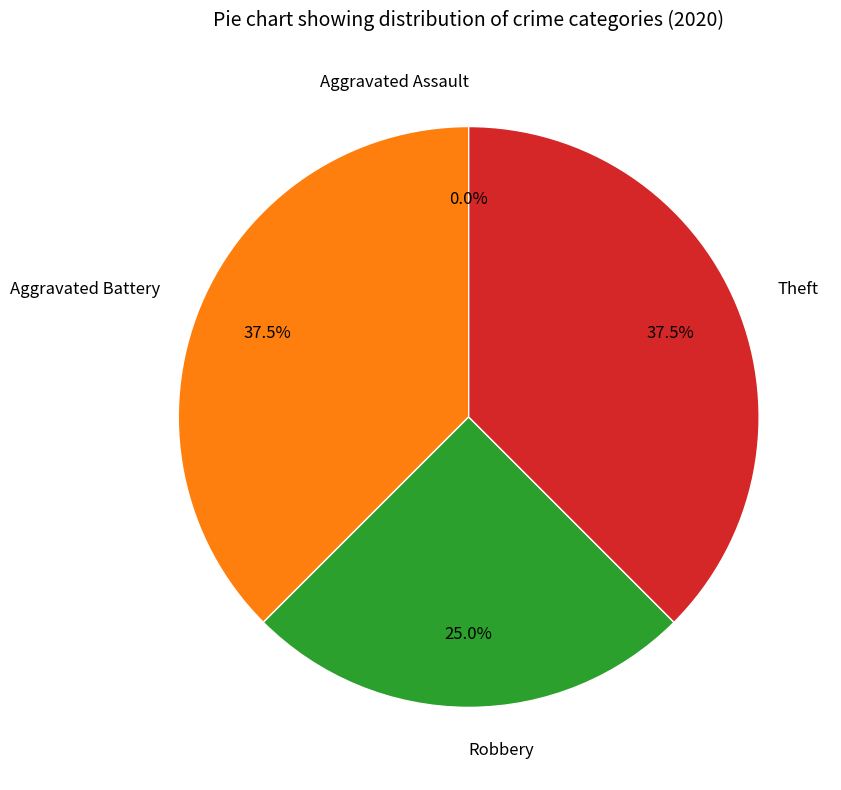

What percentage is the Theft slice, to the nearest percent?

38%